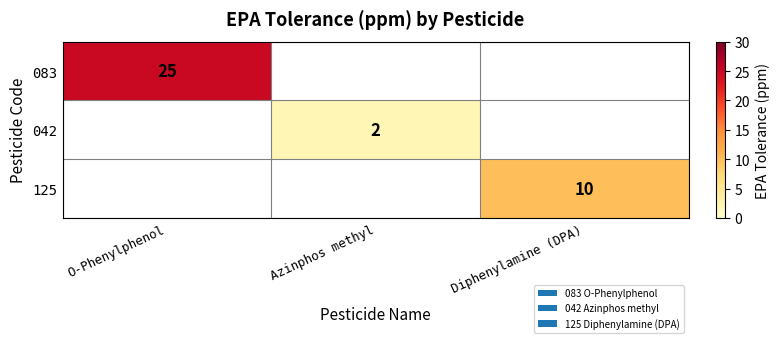

The 125 series shows 10 at Diphenylamine (DPA). True or false?

True